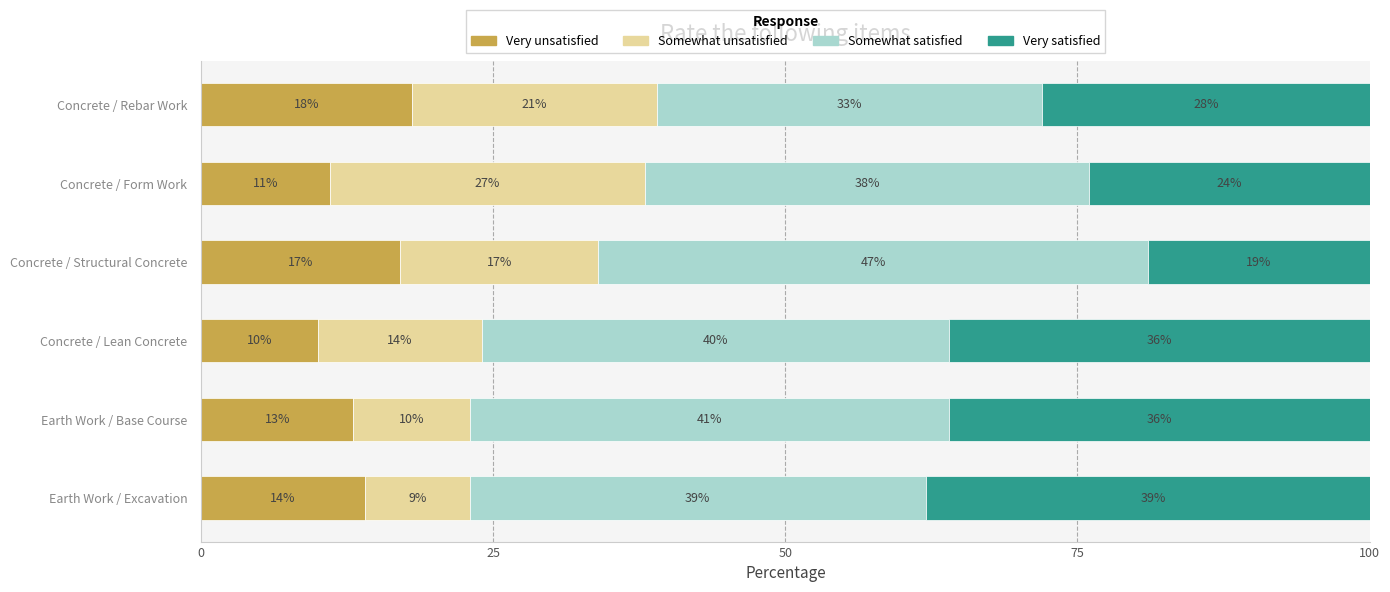

Which category has the lowest value in the Very unsatisfied series?

Concrete / Lean Concrete